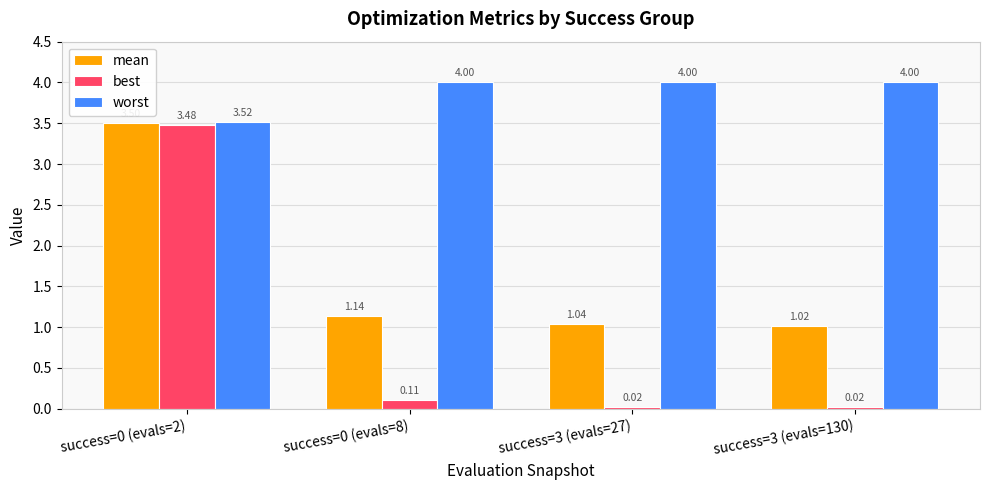

How many distinct data groups are displayed?

3